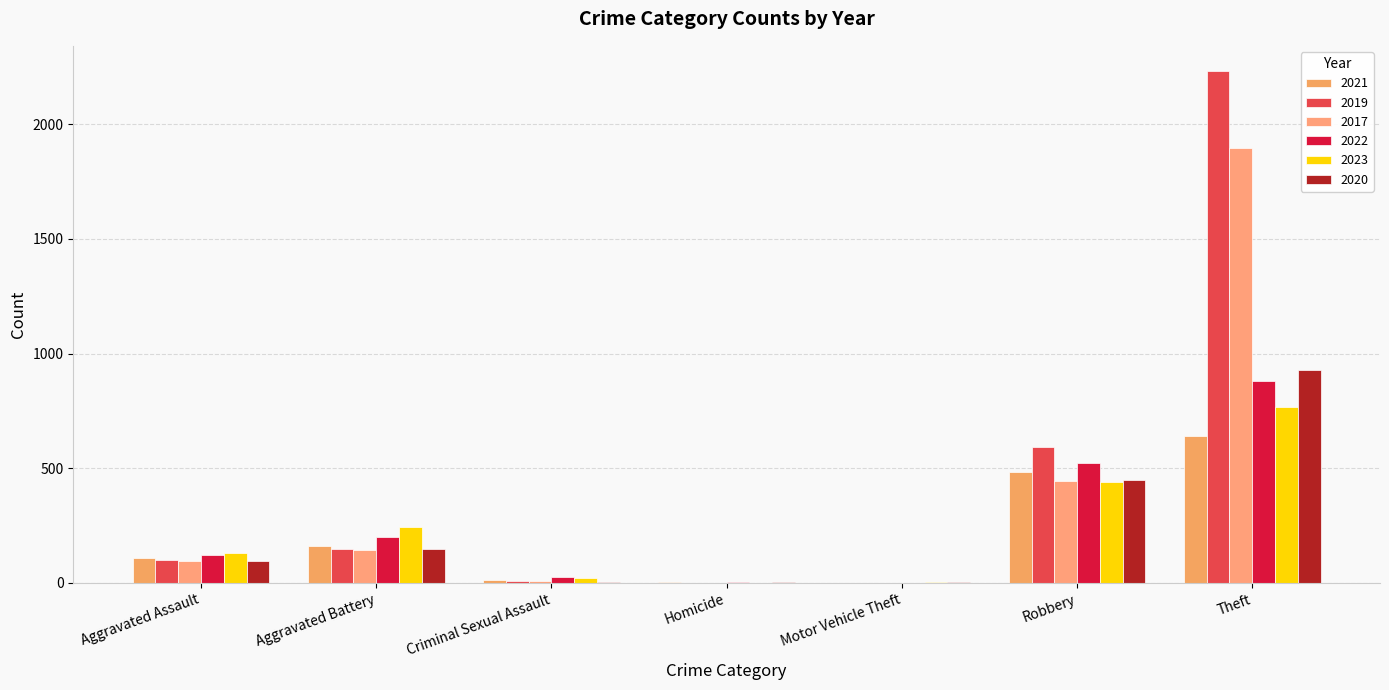

Which series has the largest range (max minus min)?

2019